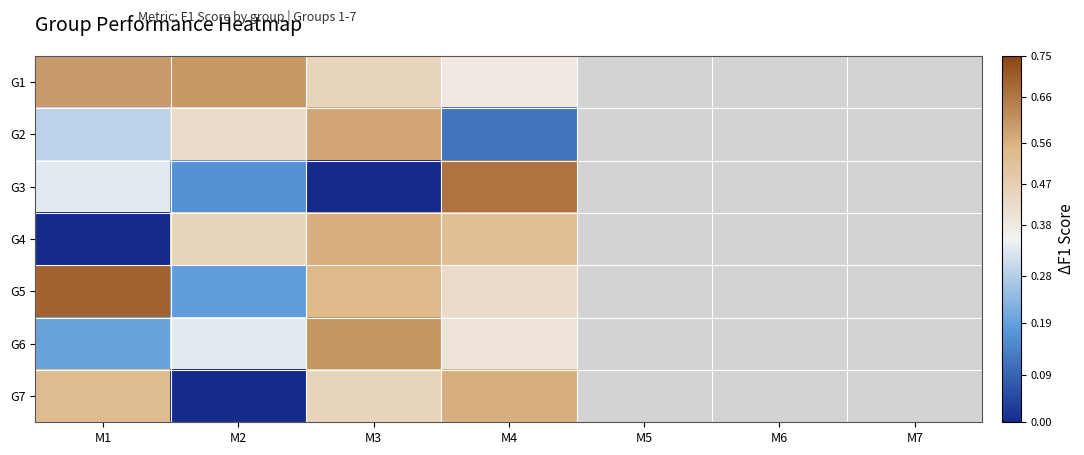

Which series has the largest range (max minus min)?

G3